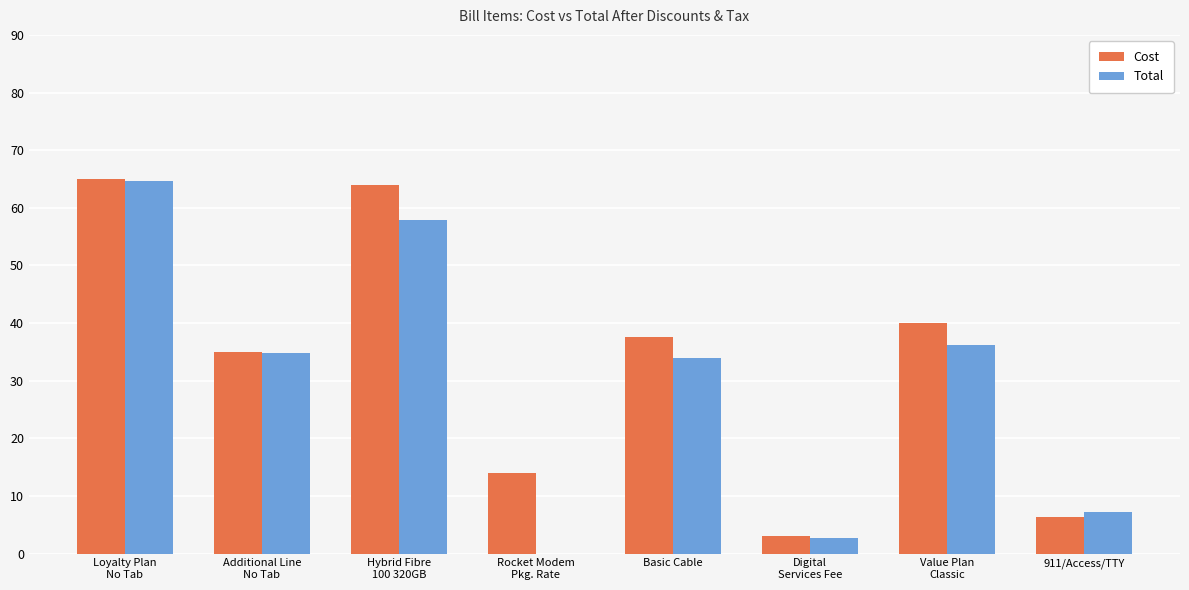

What is the total value across all series at 911/Access/TTY?

13.5